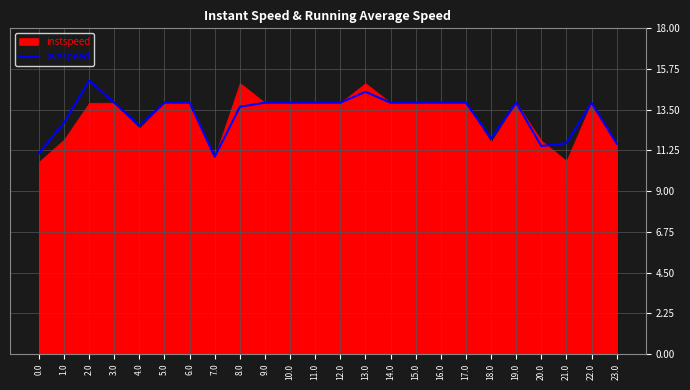

Is it true that avgspeed equals 11.1 at 0.0?

True